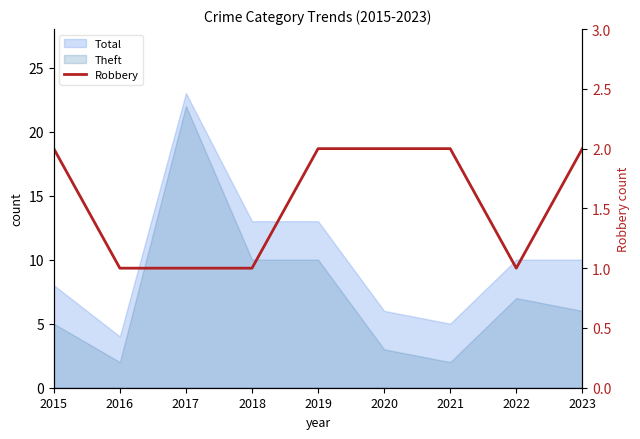

What is the value of the 1st point from the left?

2